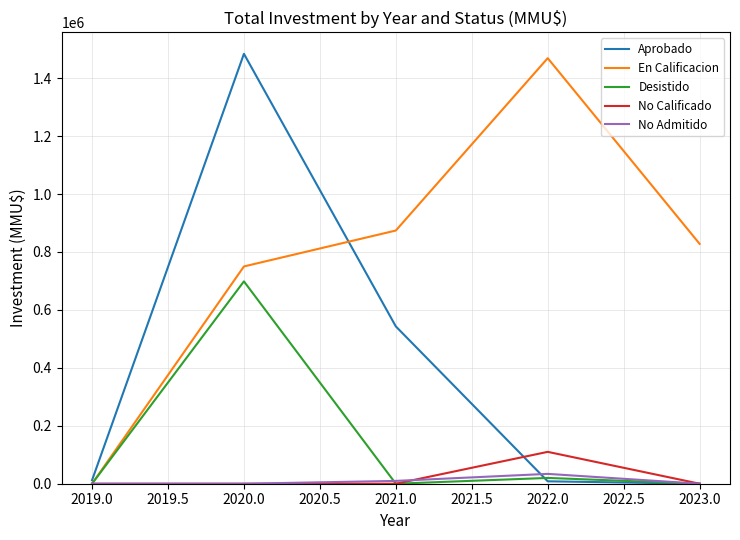

Where is the first local maximum for Desistido?

2020.0